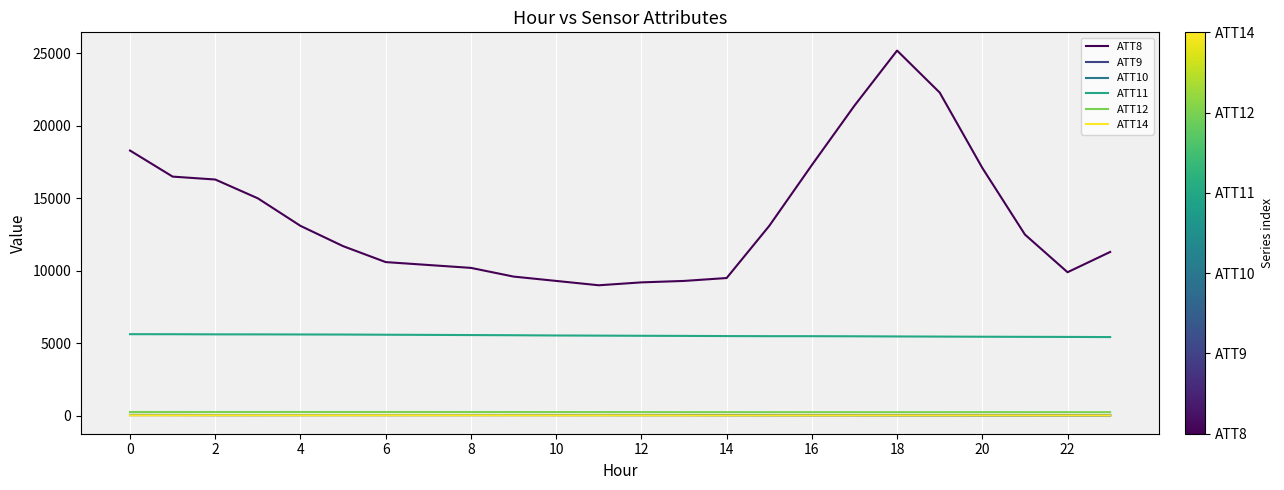

Does the chart display data point markers on the line(s)?

No